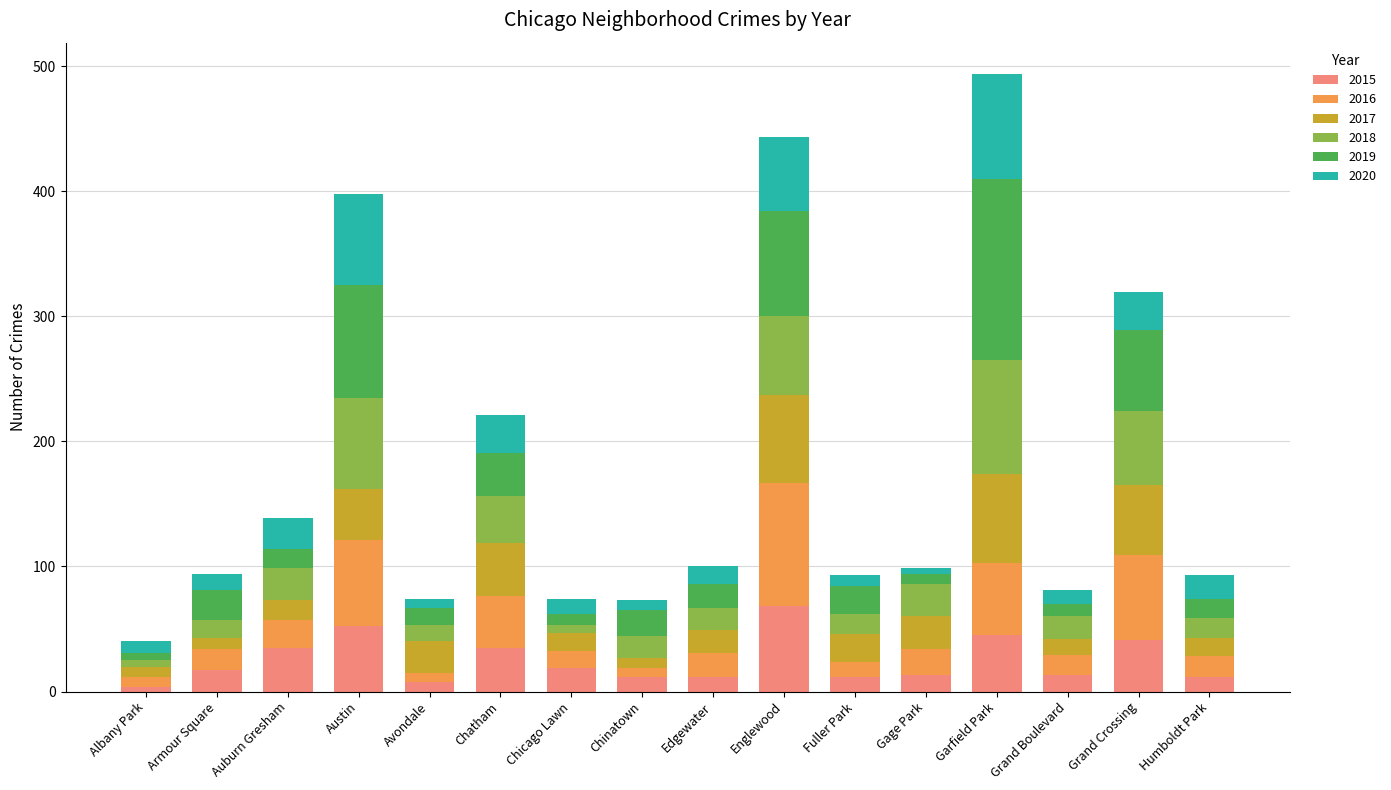

Are the bars horizontal?

No